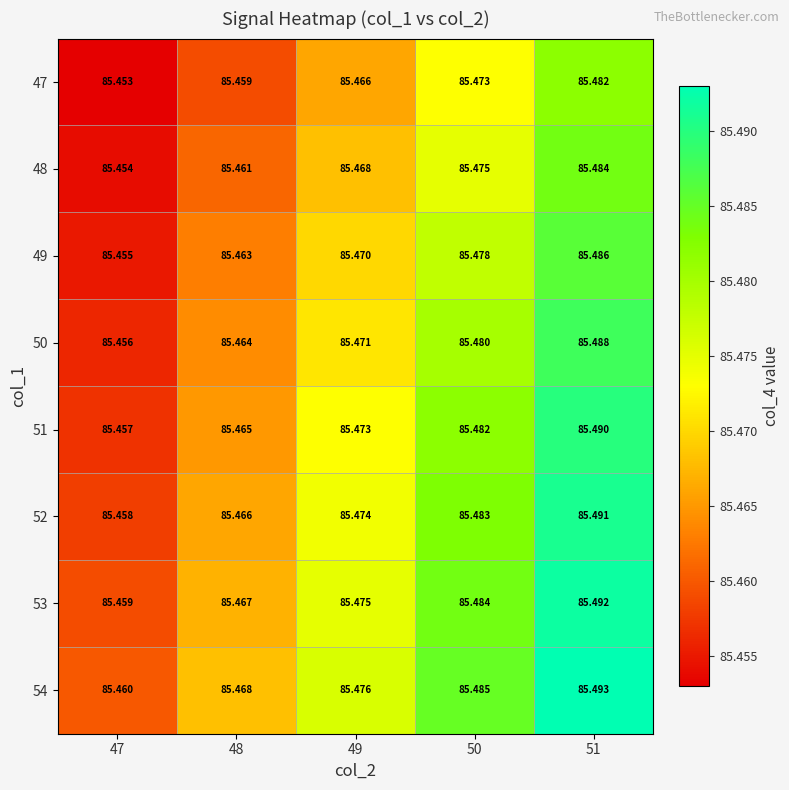

Is the value of 48 at 49 greater than the value of 49 at 50?

No